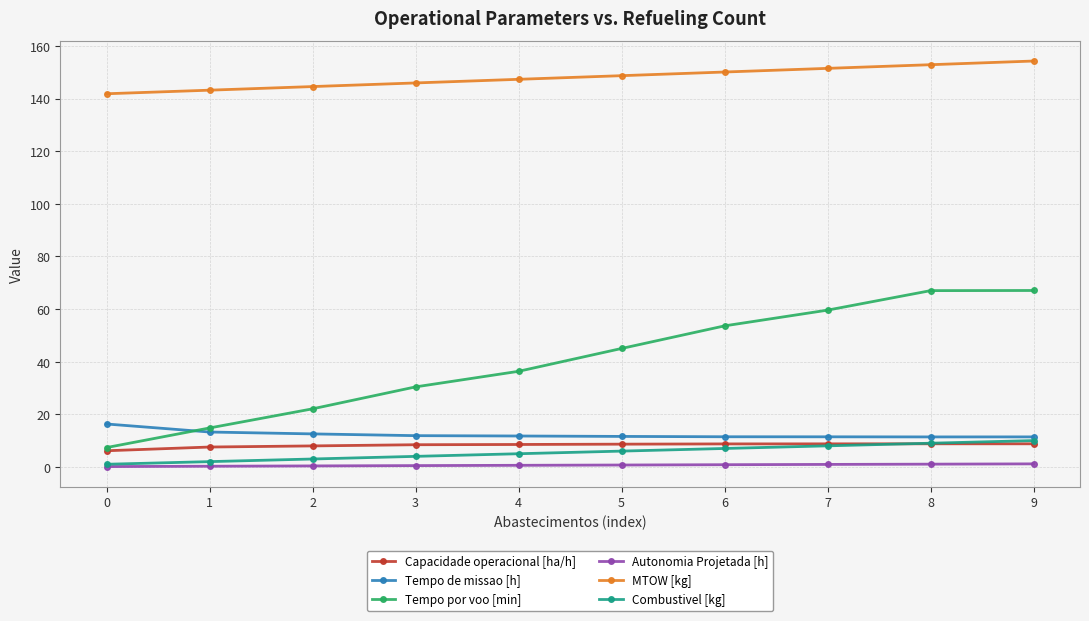

Is it true that Tempo de missao [h] equals 3.7 at 4?

False